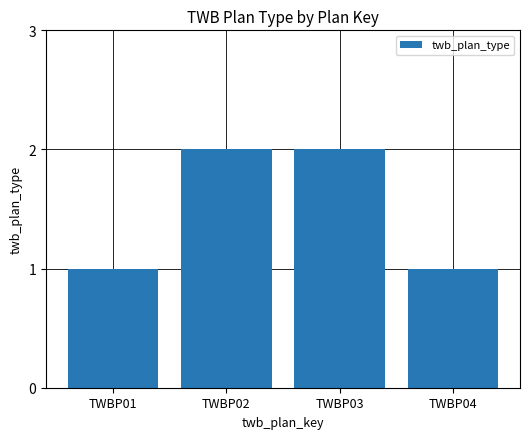

What is the minimum value shown in the chart?

1